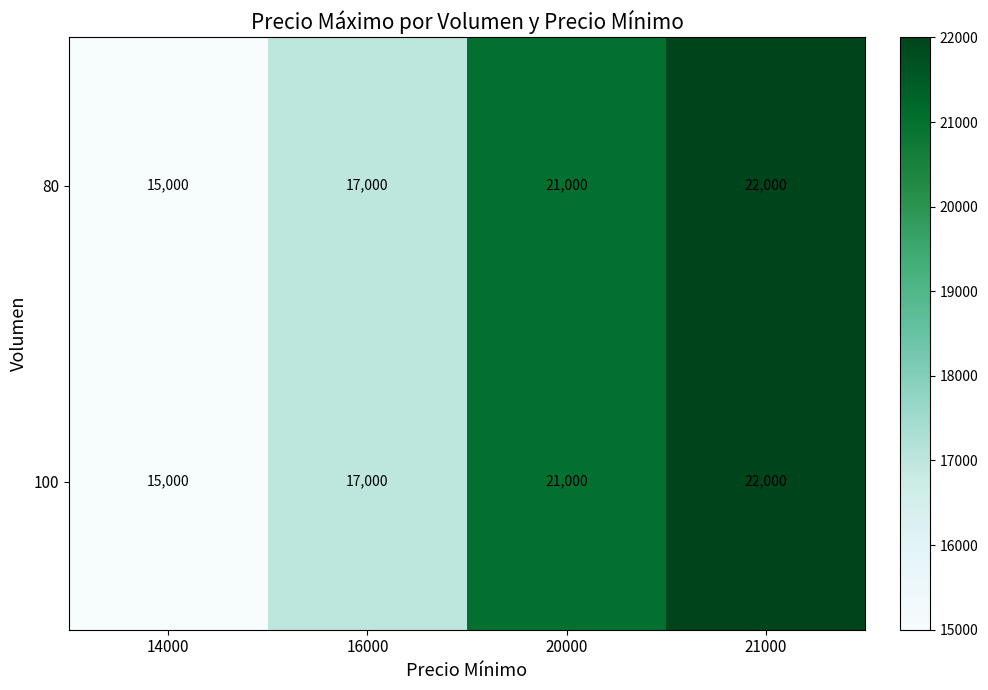

Reading left to right, extract all data points from this chart.

80: 14000=15000	16000=17000	20000=21000	21000=22000
100: 14000=15000	16000=17000	20000=21000	21000=22000